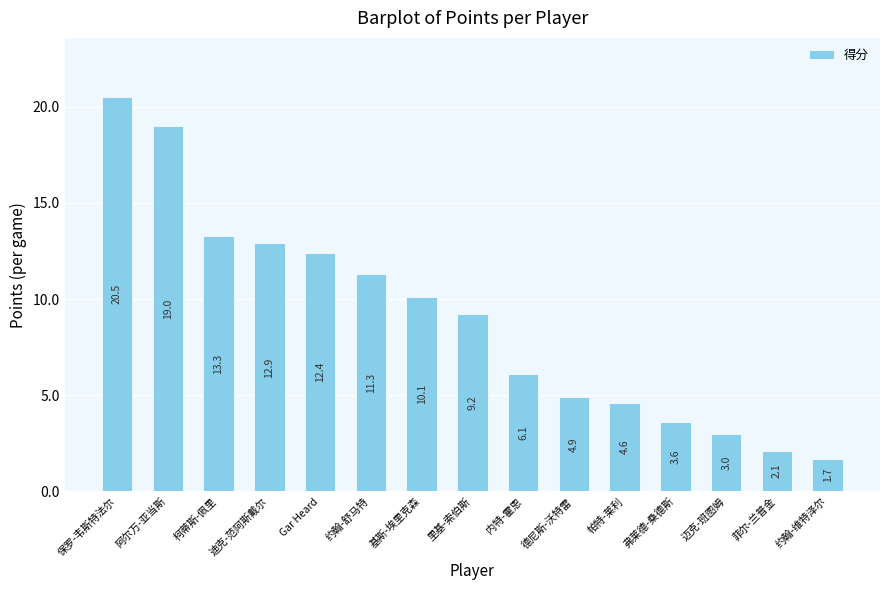

At which label is the value closest to 11?

约翰-舒马特